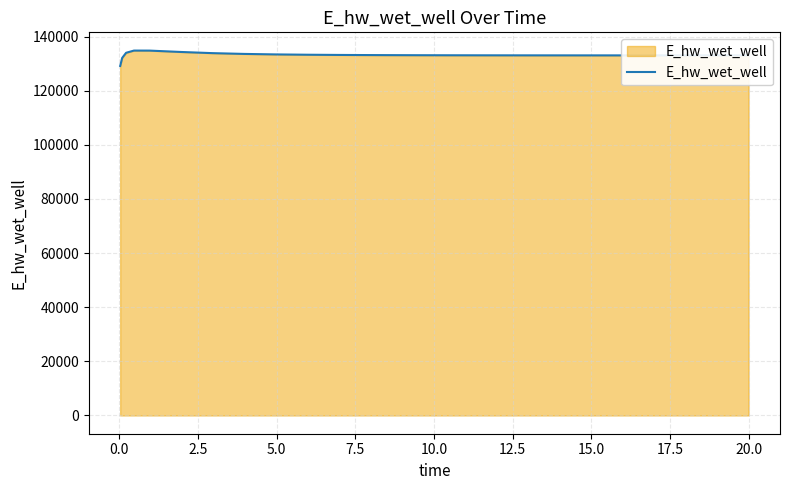

What is the smallest value displayed?

129143.6